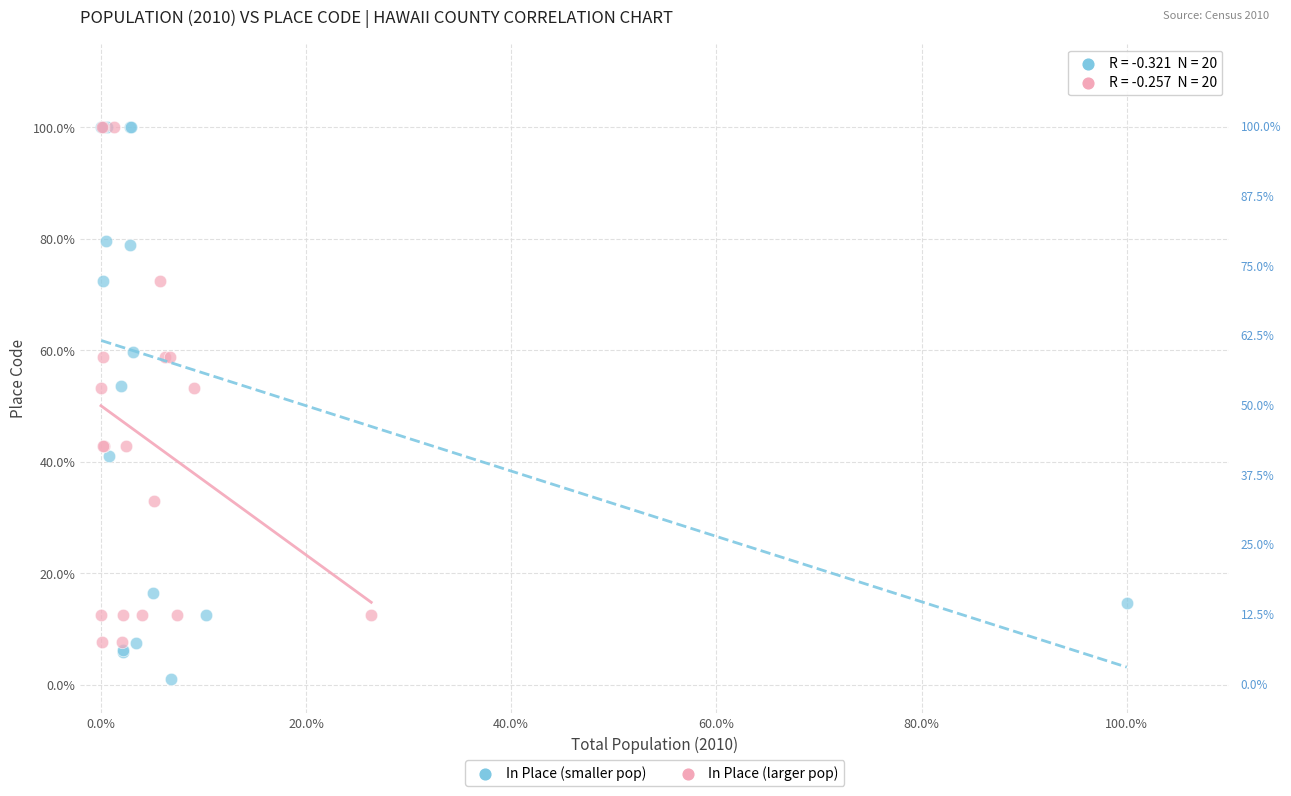

Which series reaches the minimum Y coordinate?

In Place (smaller pop)